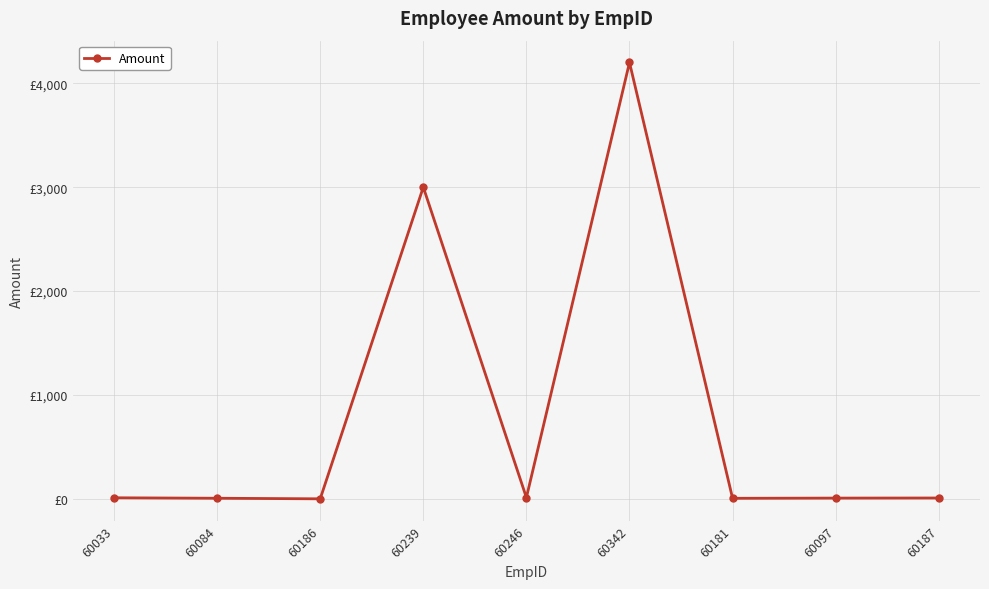

What position from the left is 60186?

3